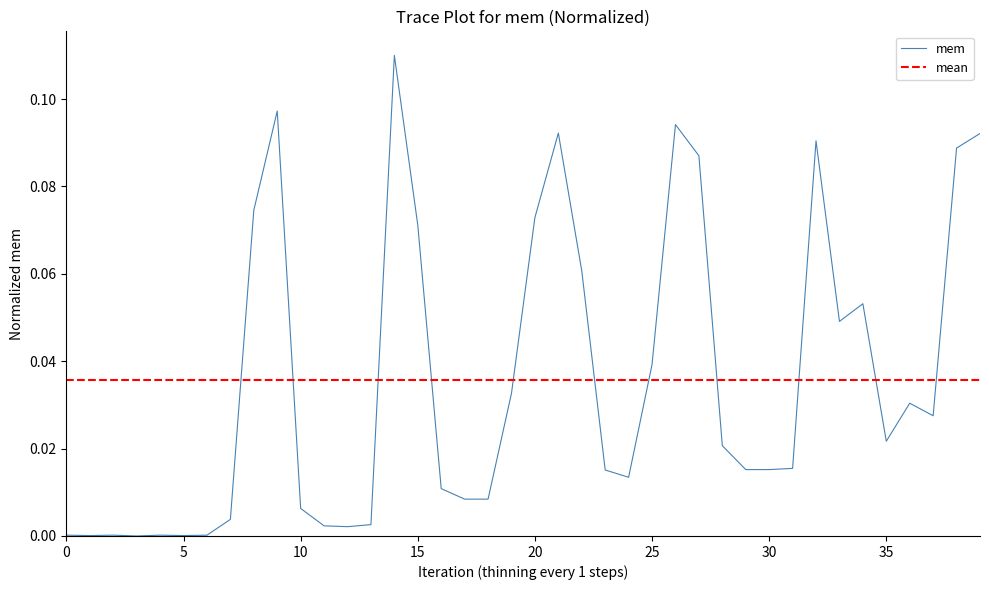

What is the label of the 12th point from the right?

28